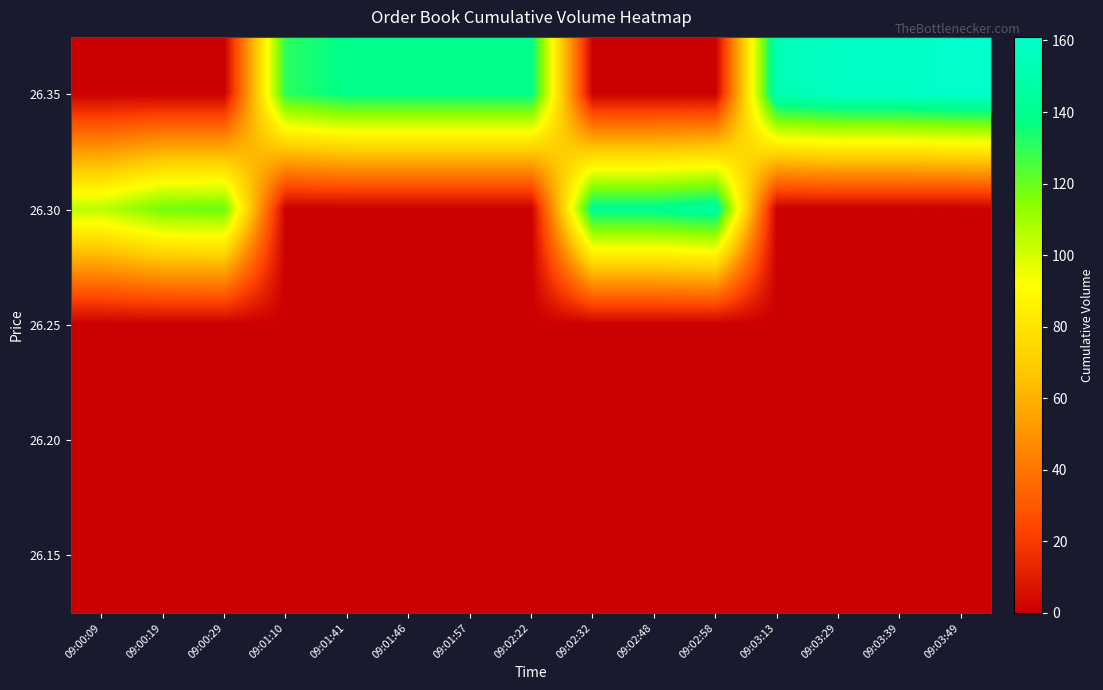

Reading right to left, extract all data points from this chart.

row_0: 161	158	158	153	0	0	0	139	139	139	139	131	0	0	0
row_1: 0	0	0	0	146	141	141	0	0	0	0	0	120	119	105
row_2: 0	0	0	0	0	0	0	0	0	0	0	0	0	0	0
row_3: 0	0	0	0	0	0	0	0	0	0	0	0	0	0	0
row_4: 0	0	0	0	0	0	0	0	0	0	0	0	0	0	0